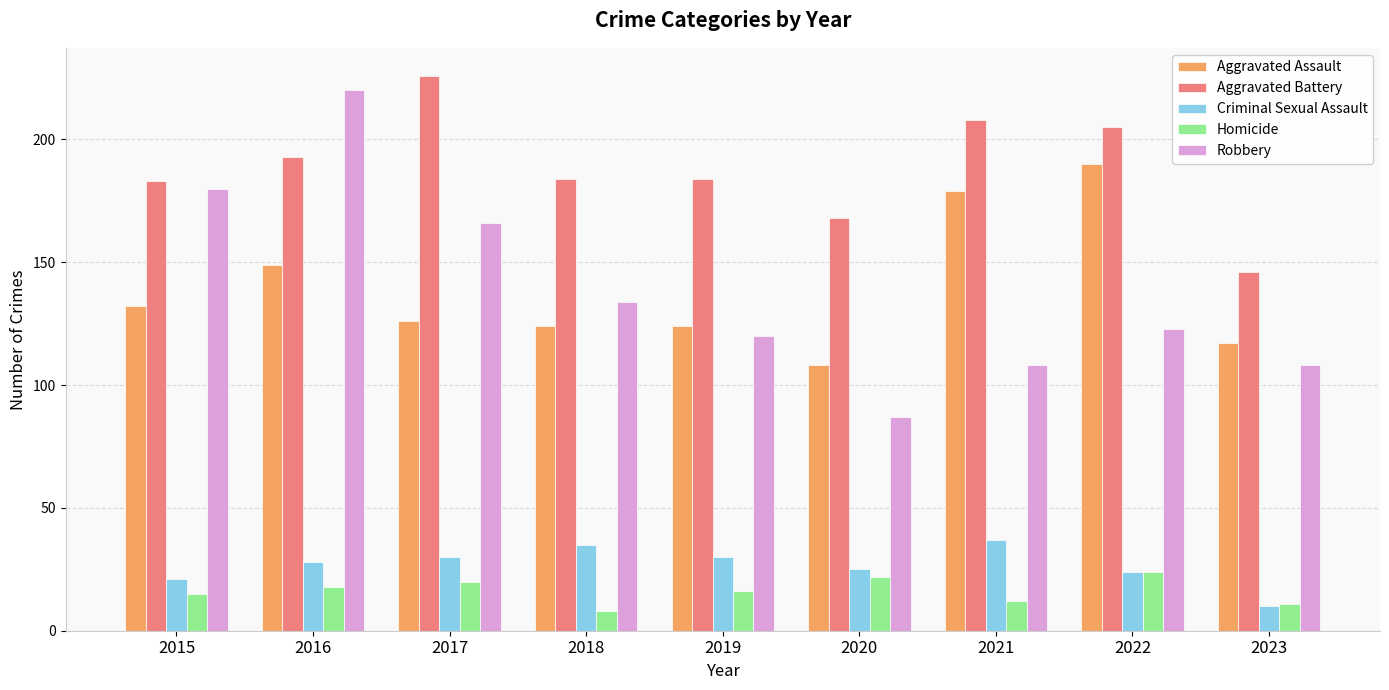

At how many categories does at least one series exceed 214?

2